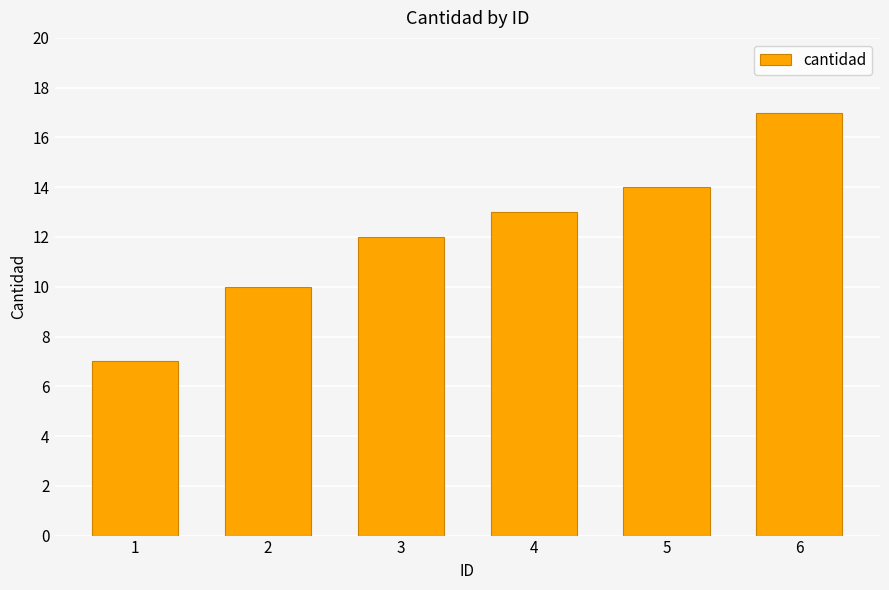

Which label corresponds to the largest value in the chart?

6